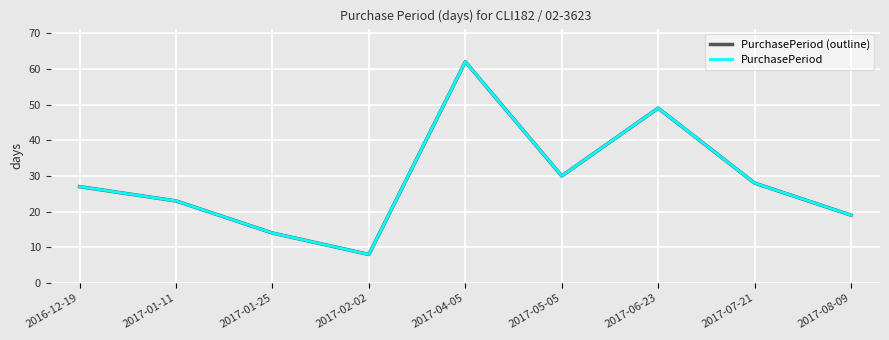

What is the approximate value of PurchasePeriod (outline) at 2017-05-05, to the nearest 10?

30